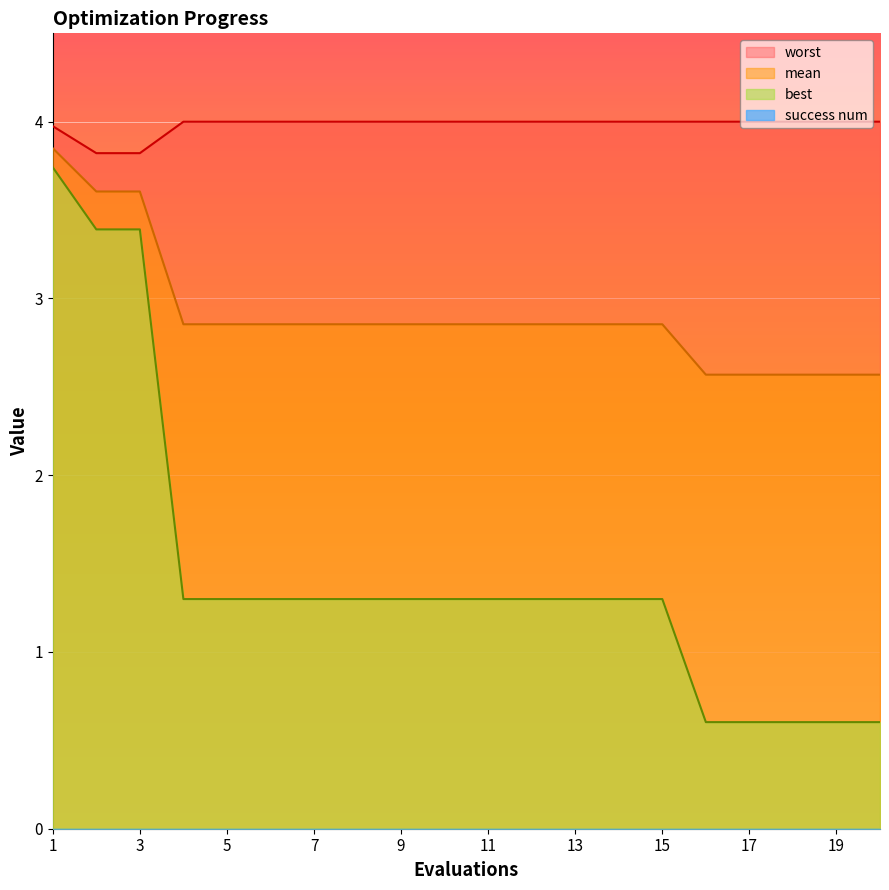

List the labels in order of worst value, smallest first.

2, 3, 1, 4, 5, 6, 7, 8, 9, 10, 11, 12, 13, 14, 15, 16, 17, 18, 19, 20